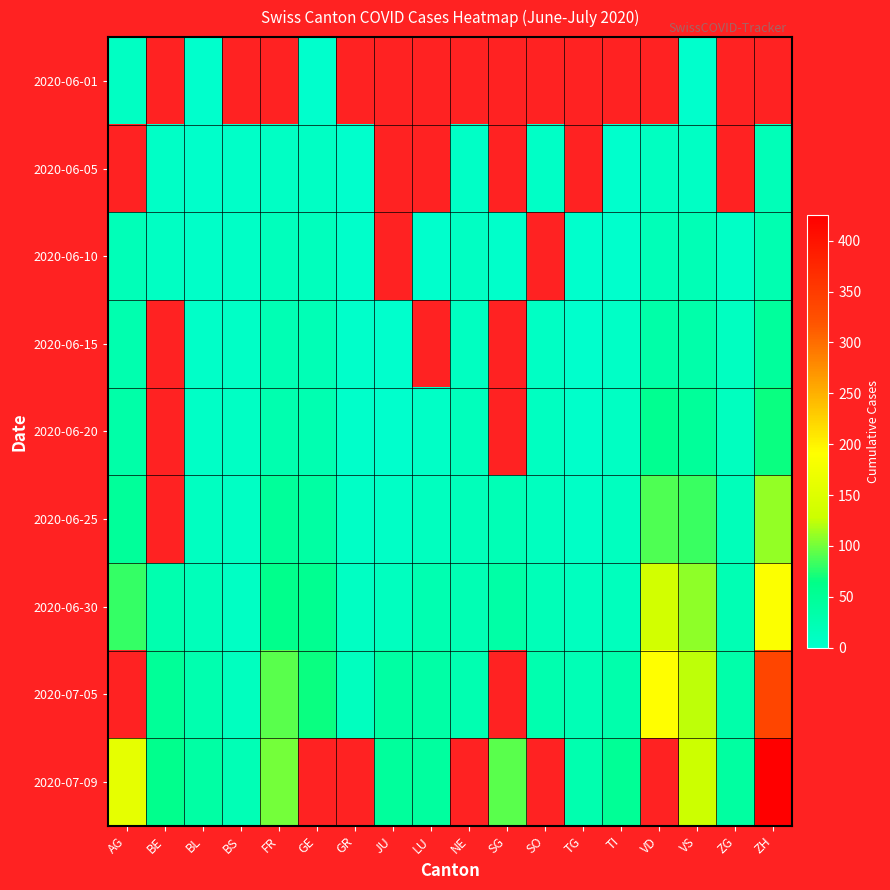

Where is 2020-06-30 nearest to the value 98?

VS